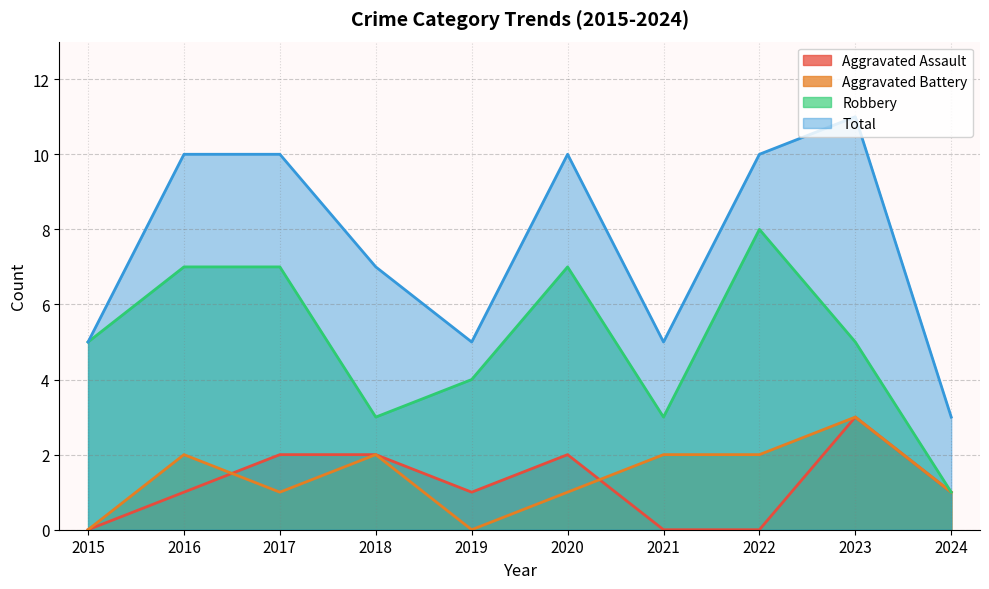

At which label is Aggravated Assault closest to 1?

2016